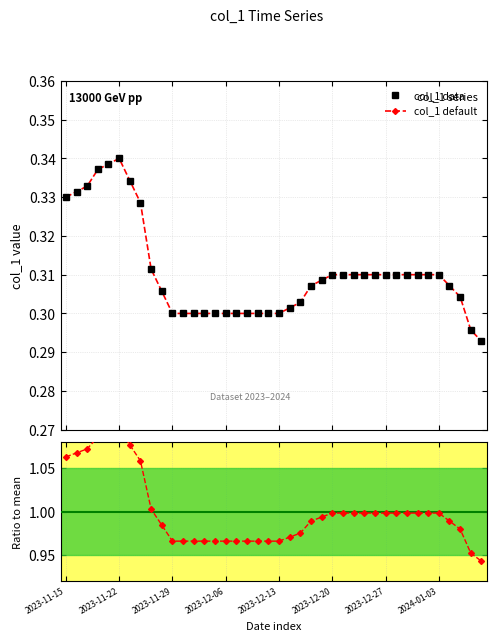

What is the label of the 32nd point from the left?

2023-12-28